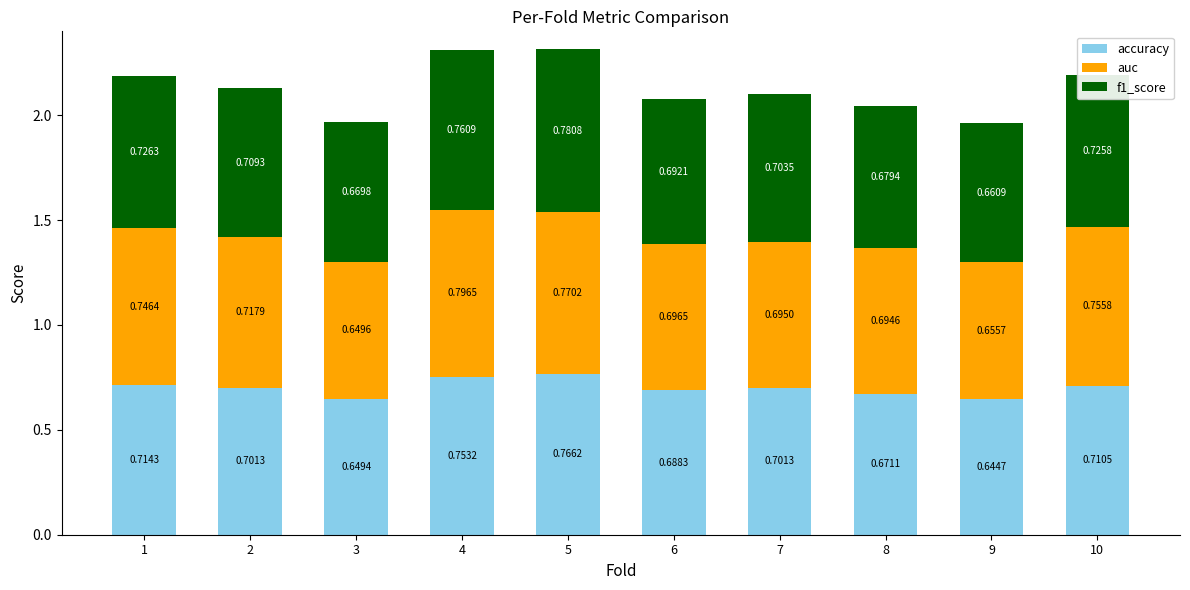

At which category is the sum across all series the highest?

5